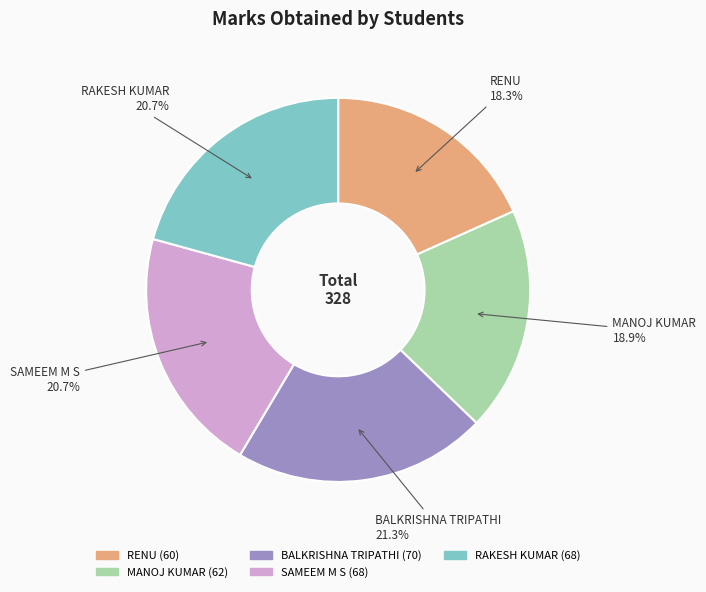

Is SAMEEM M S the majority of the pie?

No